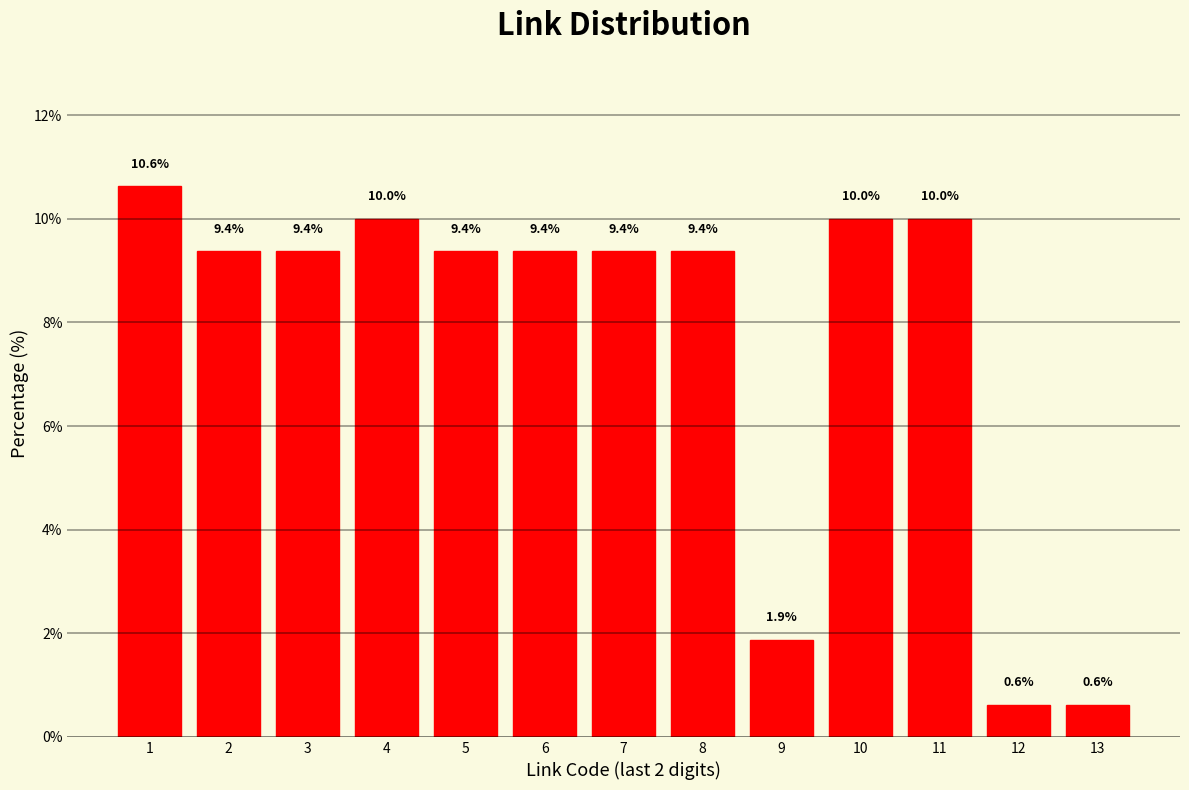

Reading right to left, what are all the values shown in this chart?

13=0.6	12=0.6	11=10.0	10=10.0	9=1.9	8=9.4	7=9.4	6=9.4	5=9.4	4=10.0	3=9.4	2=9.4	1=10.6